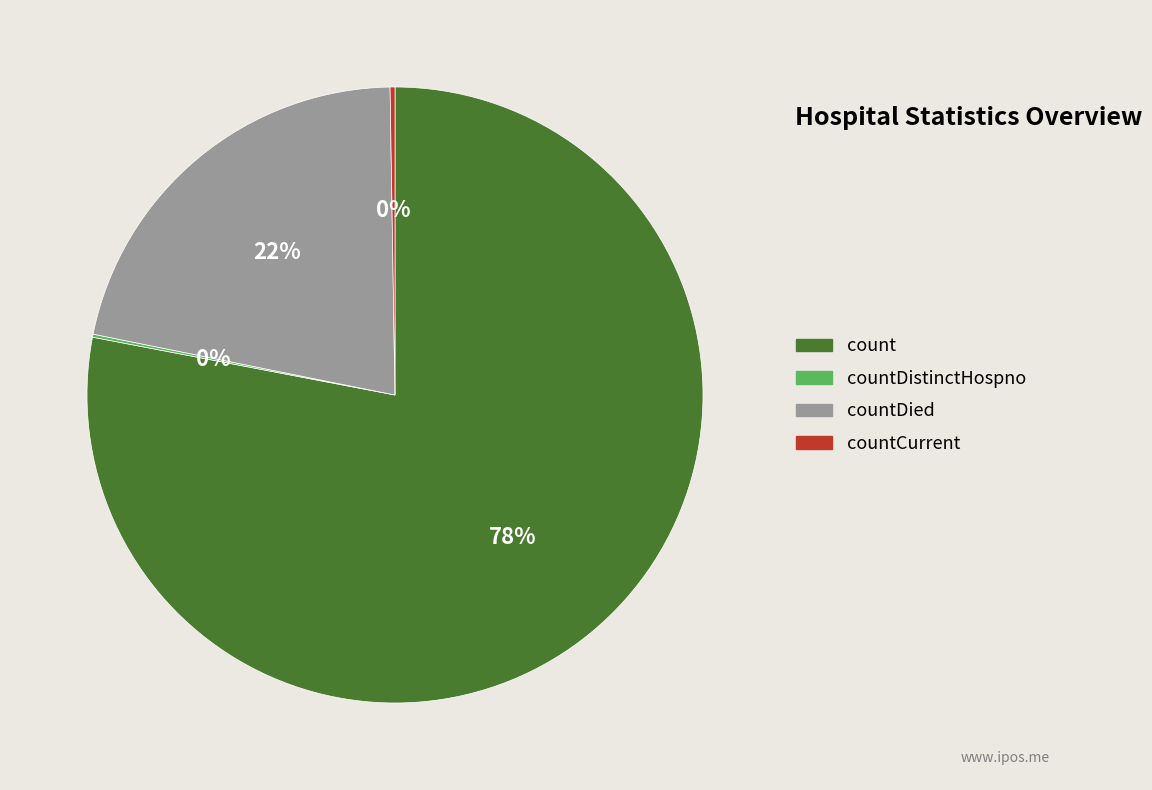

What is the largest slice in the pie chart?

count